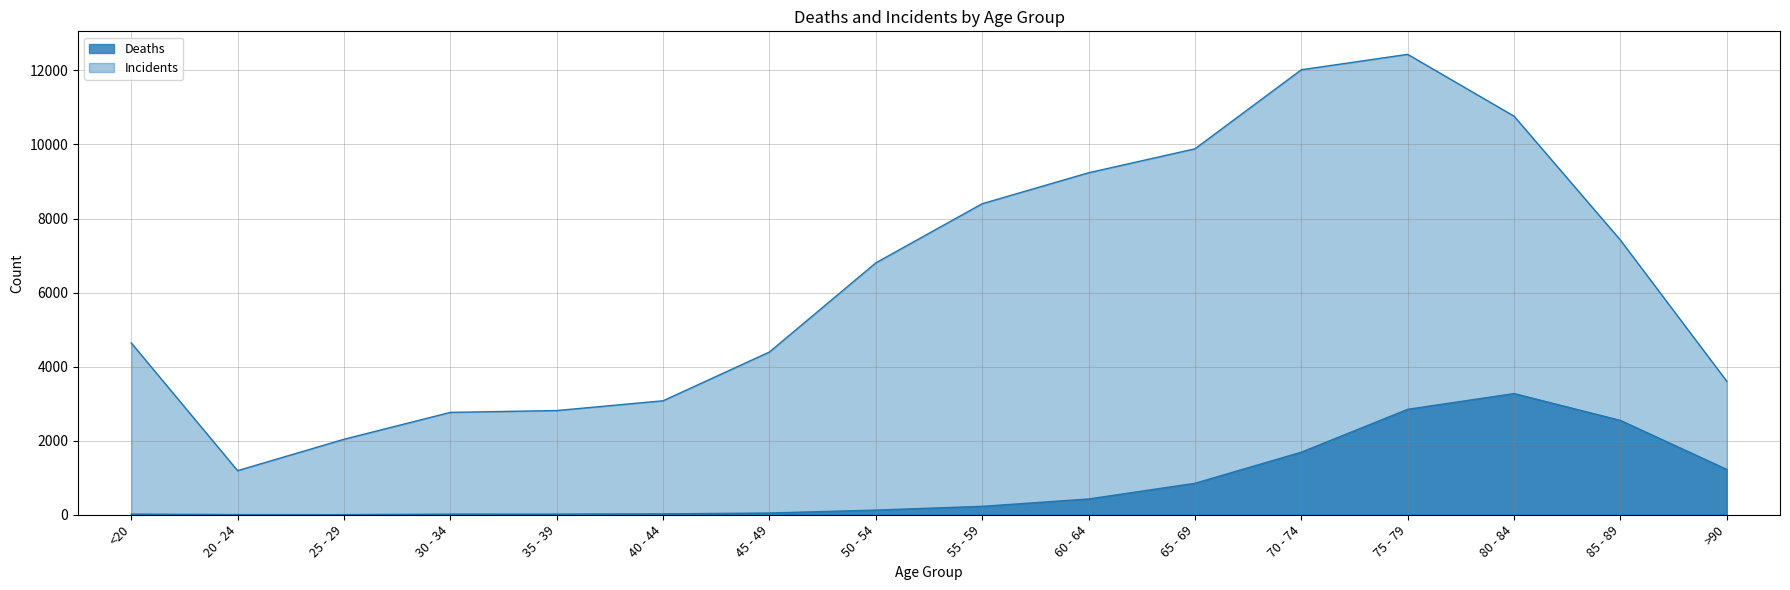

True or false: Deaths and Incidents cross at least once.

False